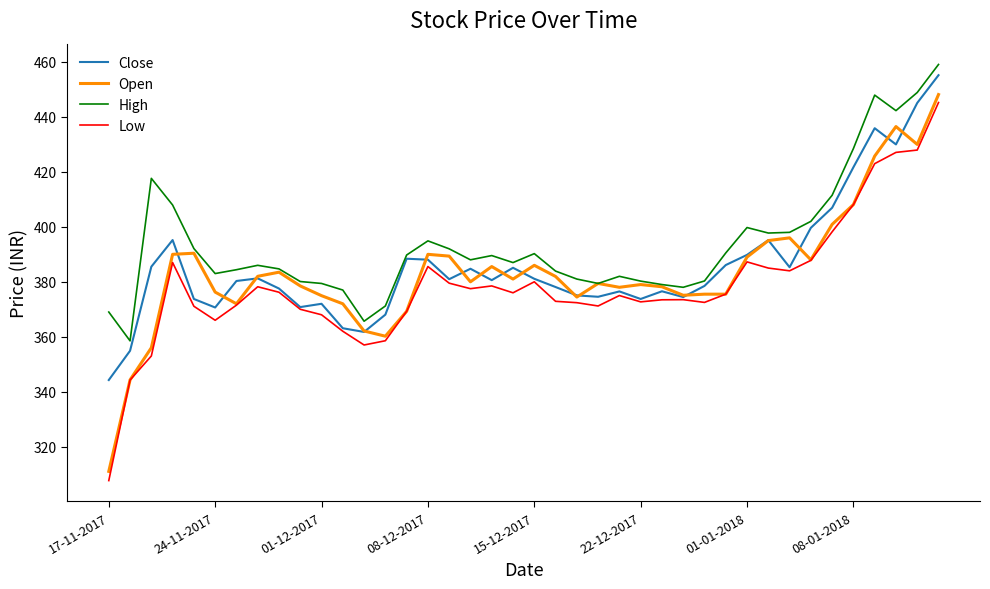

True or false: High and Low intersect in this chart.

False